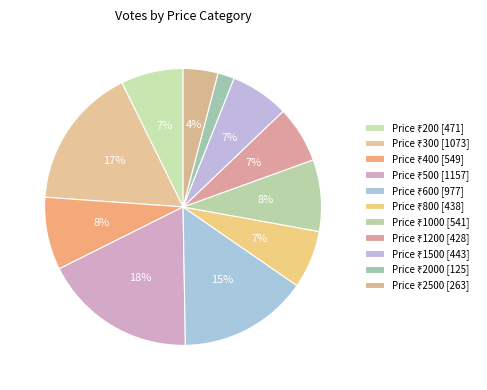

How many segments does this pie chart have?

11